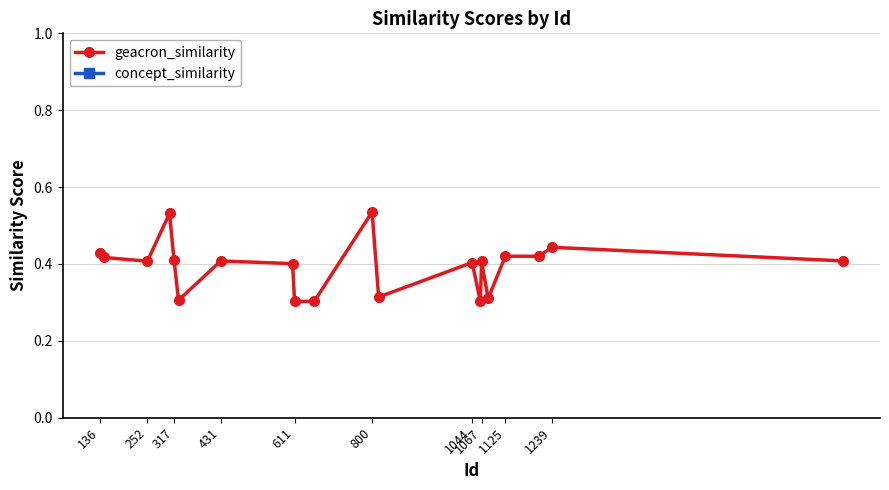

True or false: geacron_similarity has more than 2 points higher than both neighbors.

True